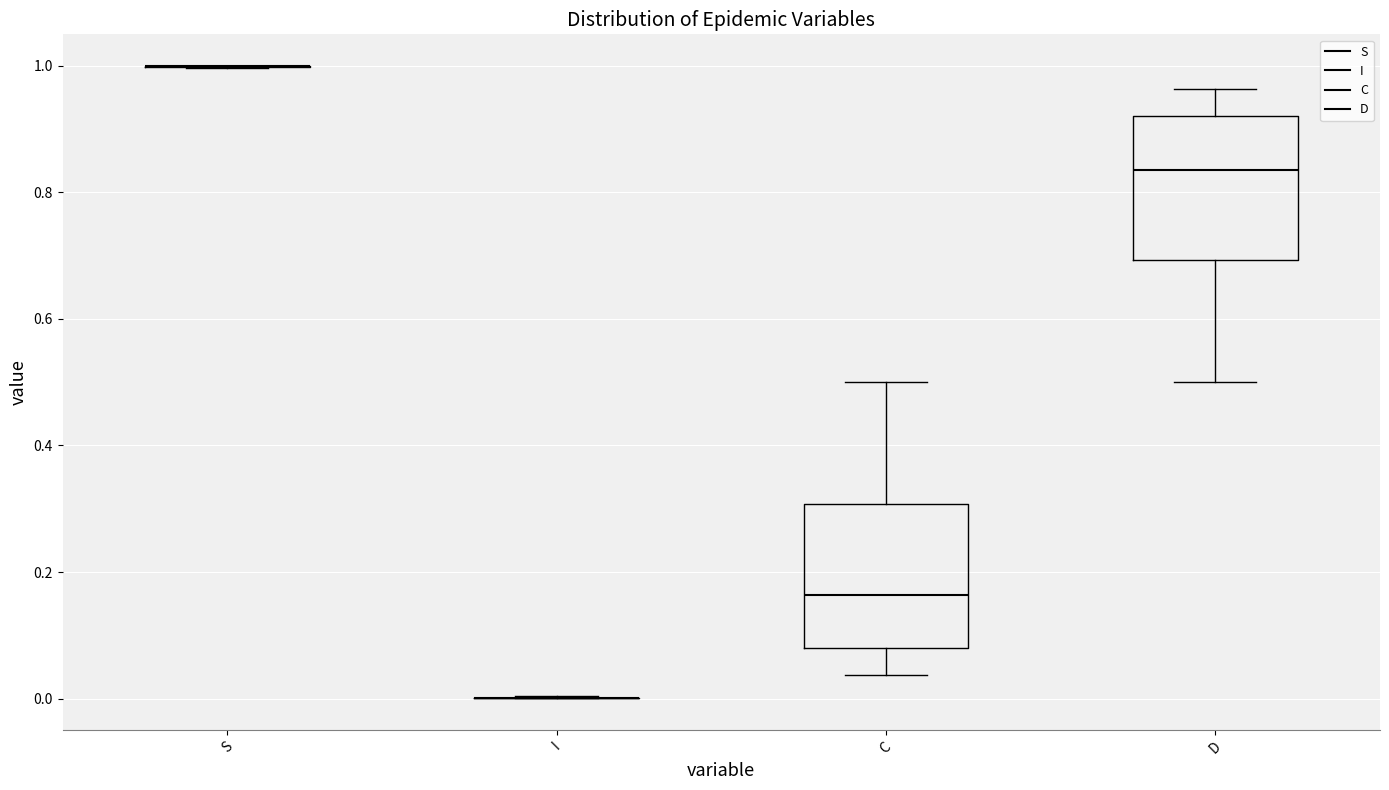

Where does the lower whisker of the box for D end on the y-axis? The values are not printed on the chart, so give them approximately, as read against the axis.

0.50